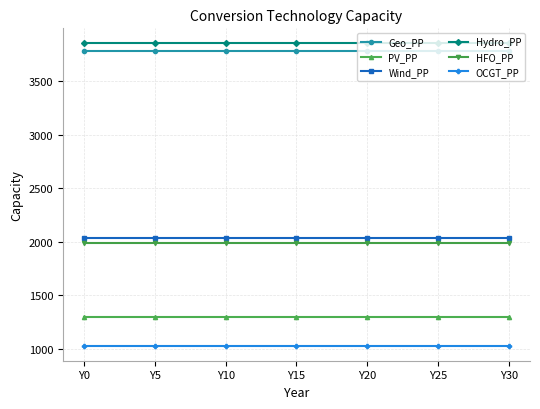

True or false: HFO_PP and Geo_PP intersect in this chart.

False